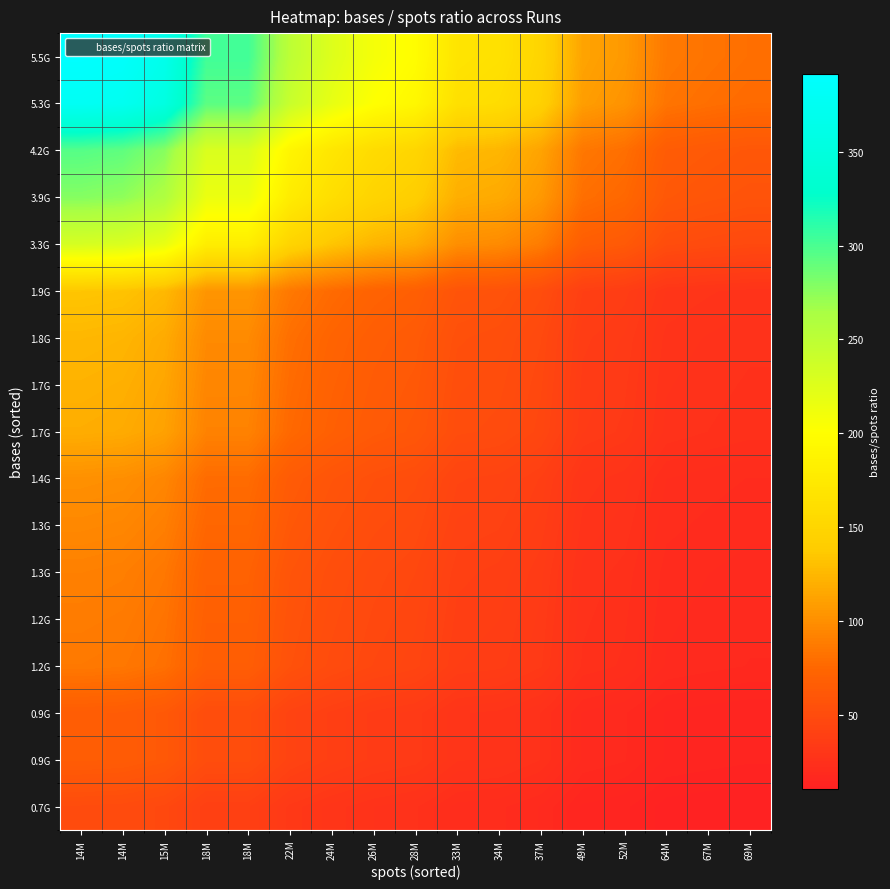

How many categories are shown in the chart?

17